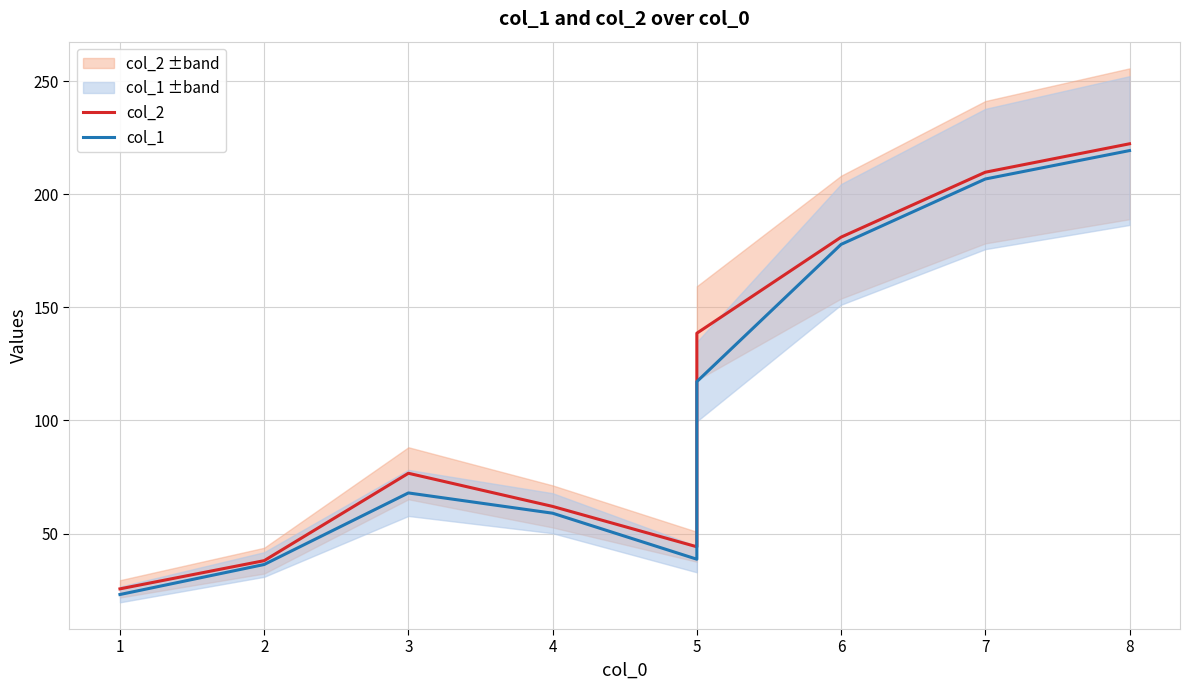

Reading left to right, transcribe all the data shown in this chart.

col_2: 25.5	38.0	76.7	62.0	44.1	138.6	181.1	209.8	222.3
col_1: 23.0	36.3	68.0	59.0	38.6	117.2	177.8	206.8	219.3